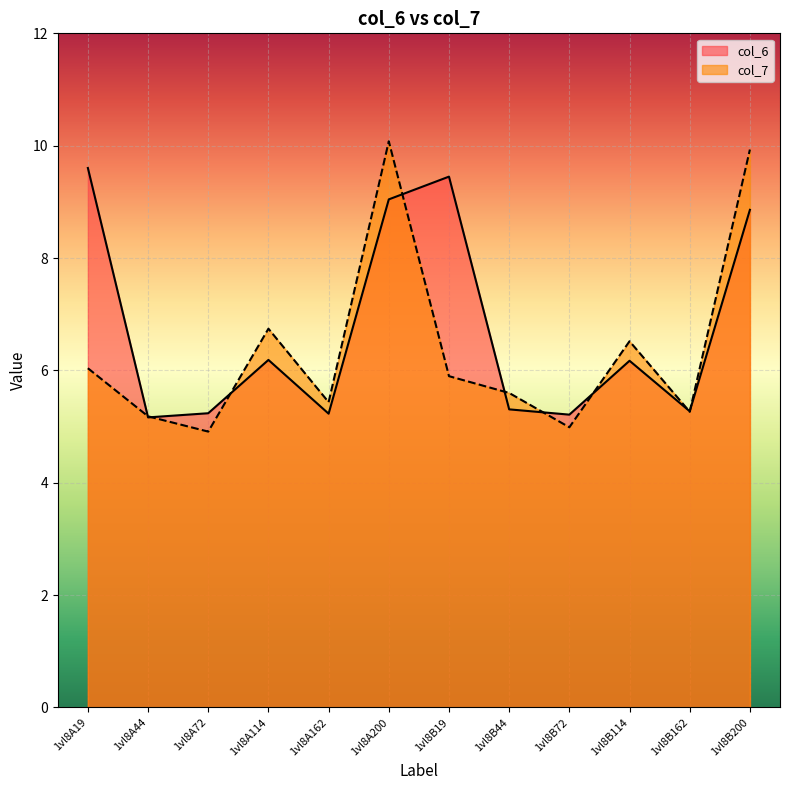

What is the spread (max minus min) of values at 1vl8B114?

0.3